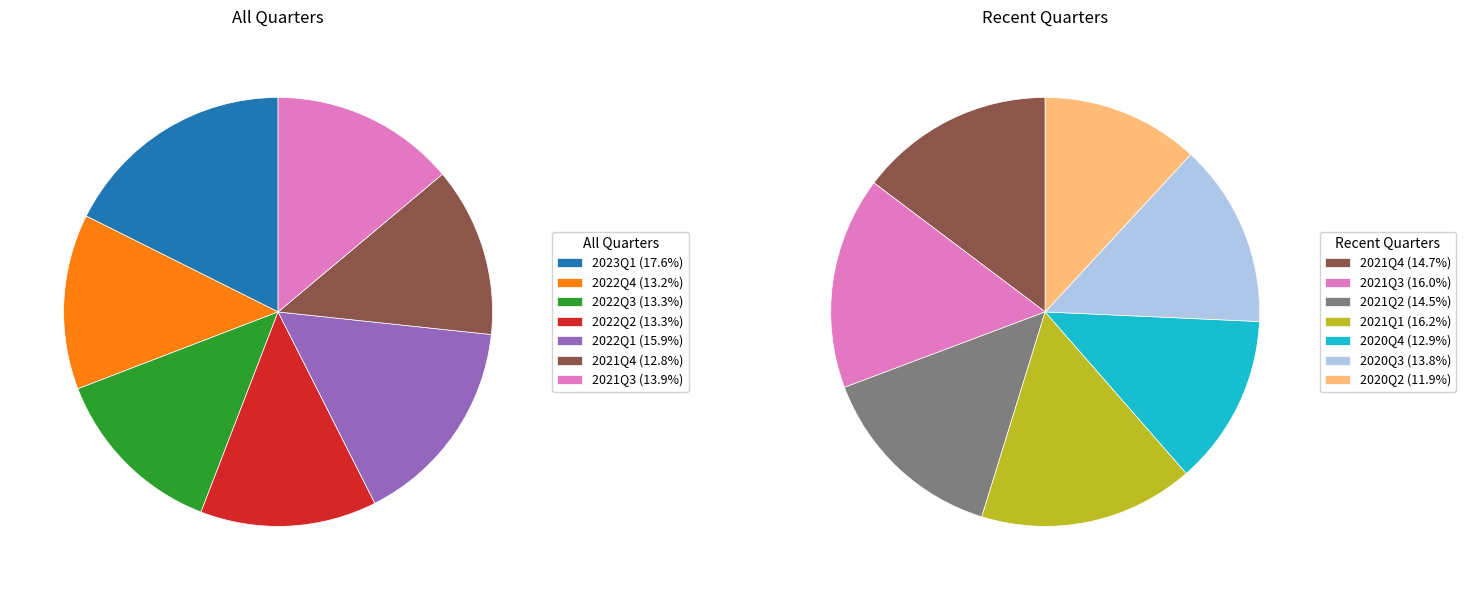

Rank the categories by value from highest to lowest.

2023Q1, 2022Q1, 2021Q1, 2021Q3, 2022Q3, 2022Q2, 2022Q4, 2021Q4, 2021Q2, 2020Q3, 2020Q4, 2020Q2